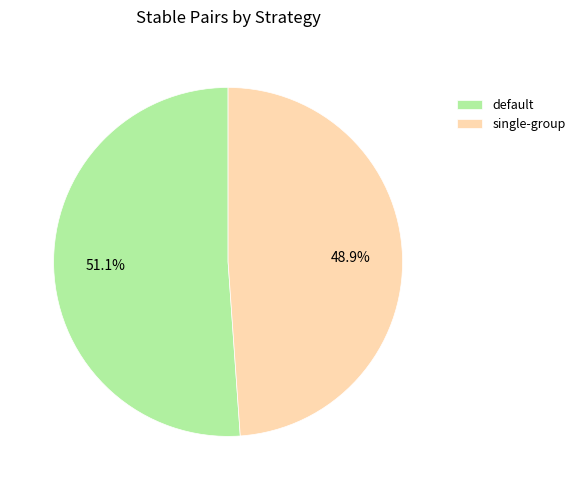

Is the sum of single-group and default greater than half?

Yes